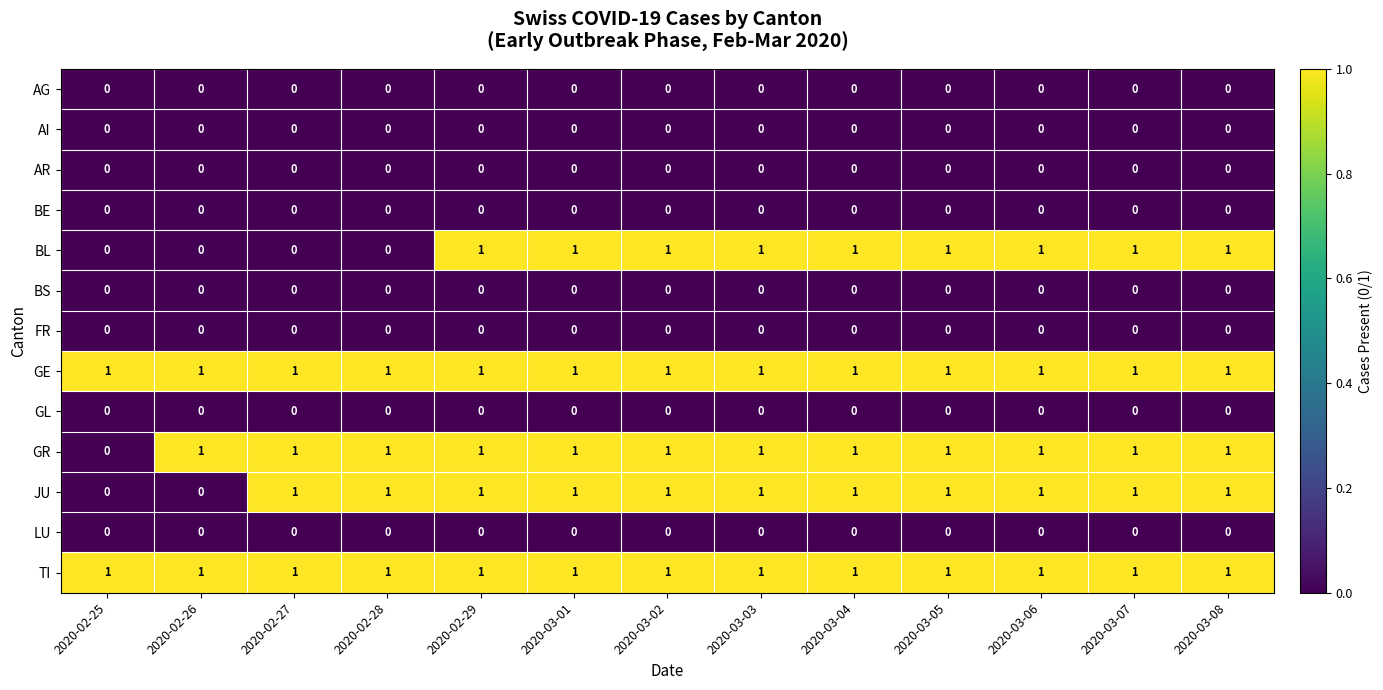

How many data points does each series have?

13